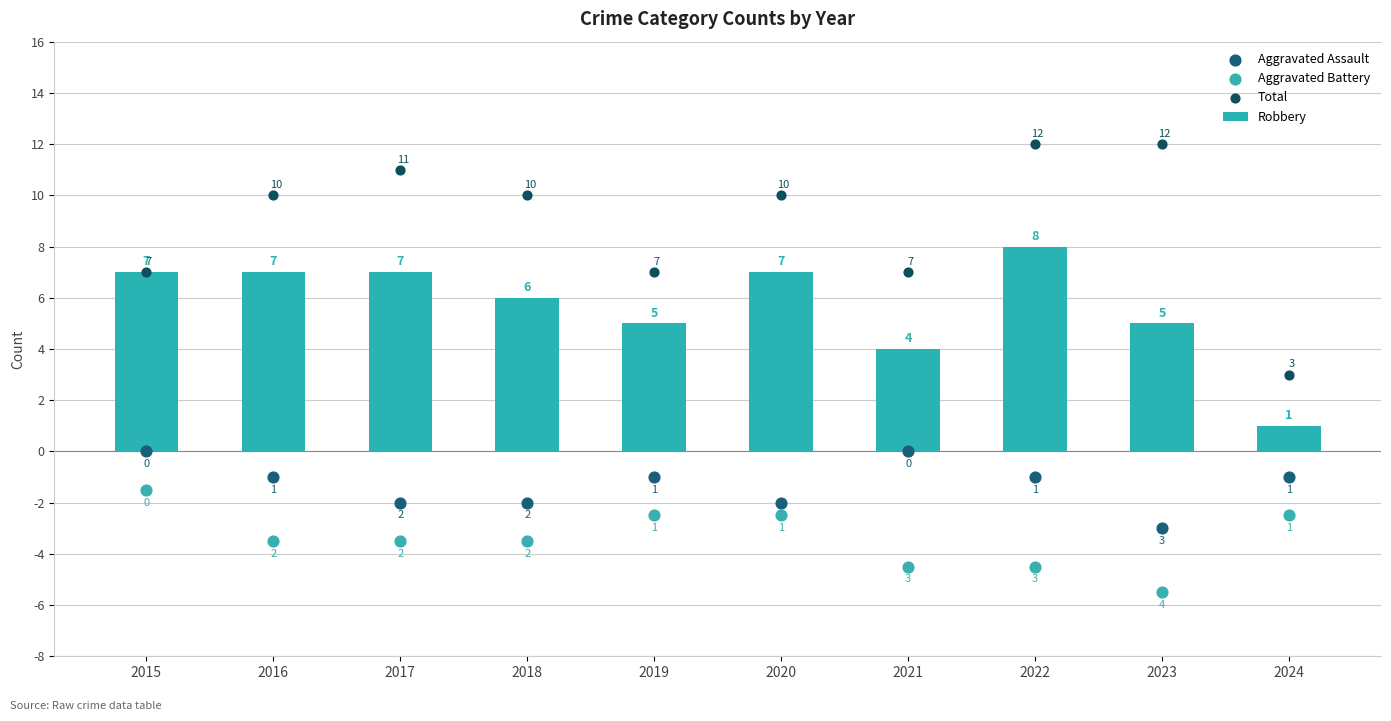

Which series has the largest total across all categories?

Total